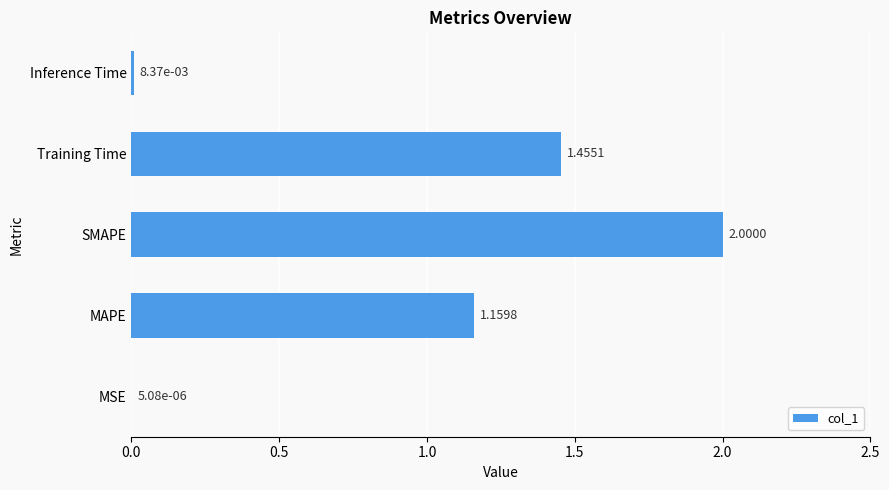

What is the sum of all values?

4.6